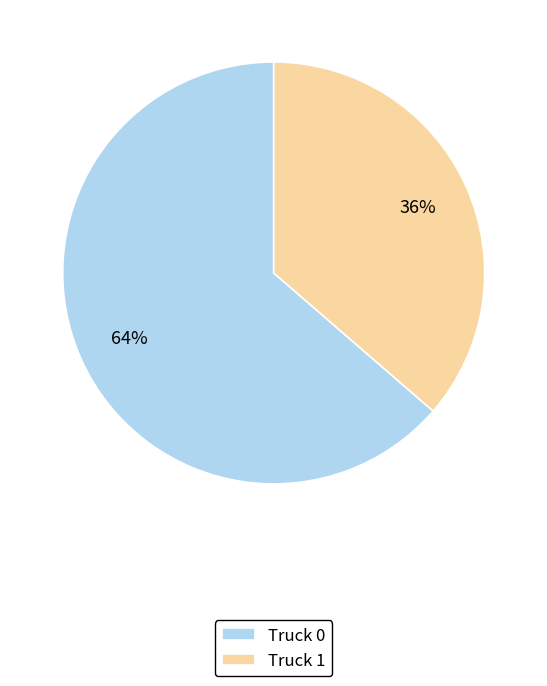

To the nearest percent, what is the combined percentage of Truck 0 and Truck 1?

100%